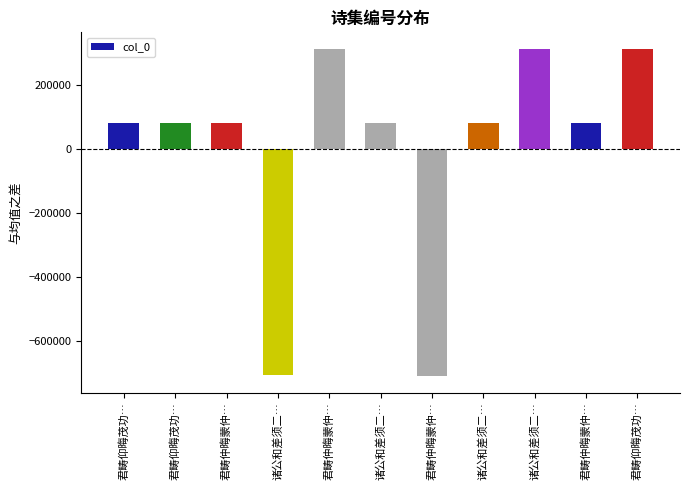

Rank the categories by value from highest to lowest.

诸公和差须二…, 君畴仲晦蒙仲…, 君畴仰晦茂功…, 诸公和差须二…, 诸公和差须二…, 君畴仲晦蒙仲…, 君畴仲晦蒙仲…, 君畴仰晦茂功…, 君畴仰晦茂功…, 诸公和差须二…, 君畴仲晦蒙仲…